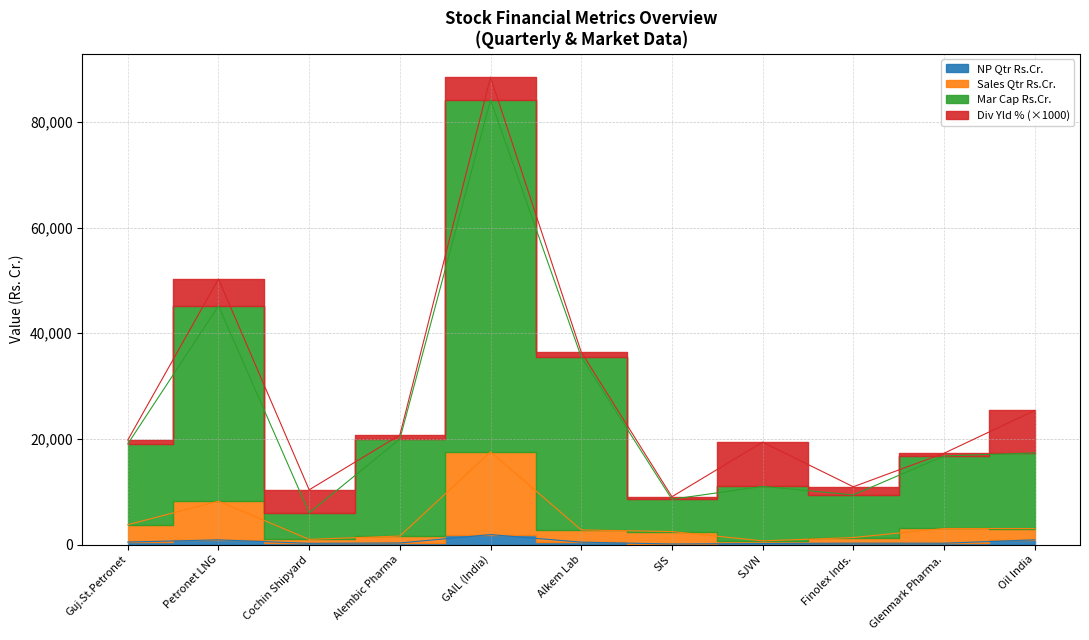

The value of Sales Qtr Rs.Cr. at Finolex Inds. is 1322.7. True or false?

True